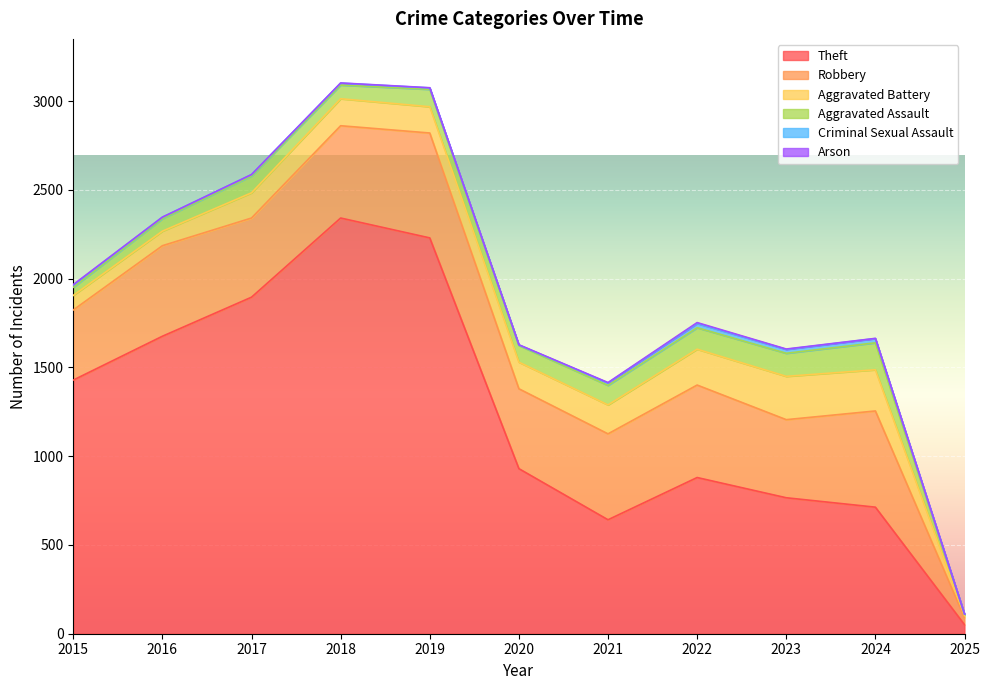

True or false: Robbery has more than 2 interior local peaks.

True